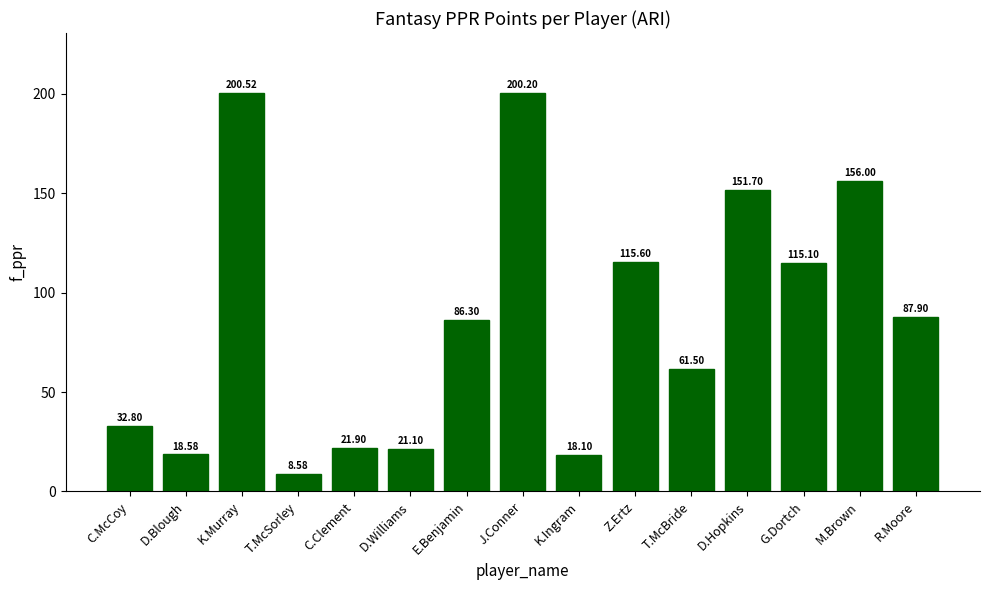

What is the difference between the values at C.Clement and M.Brown?

134.1